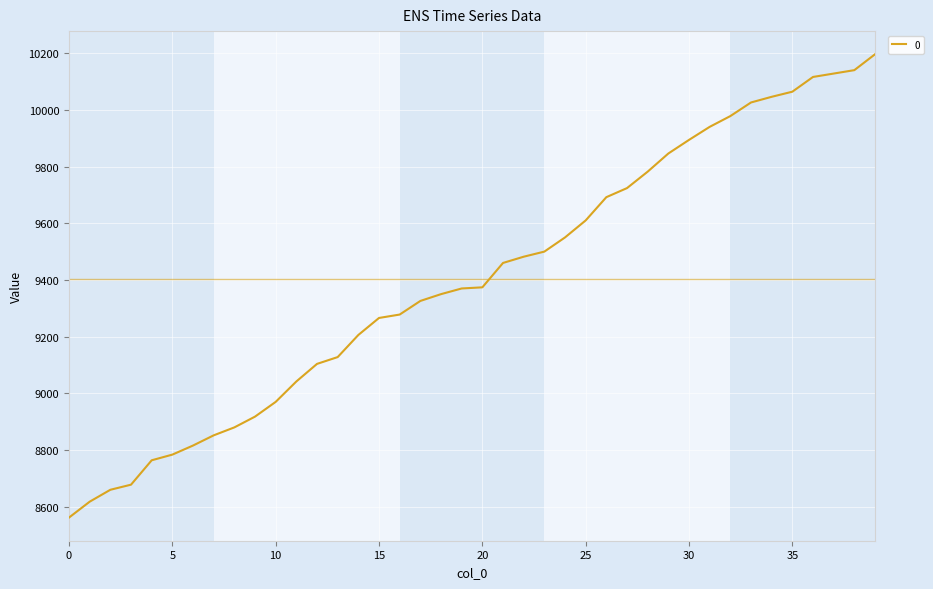

What is the difference between the maximum and minimum values?

1634